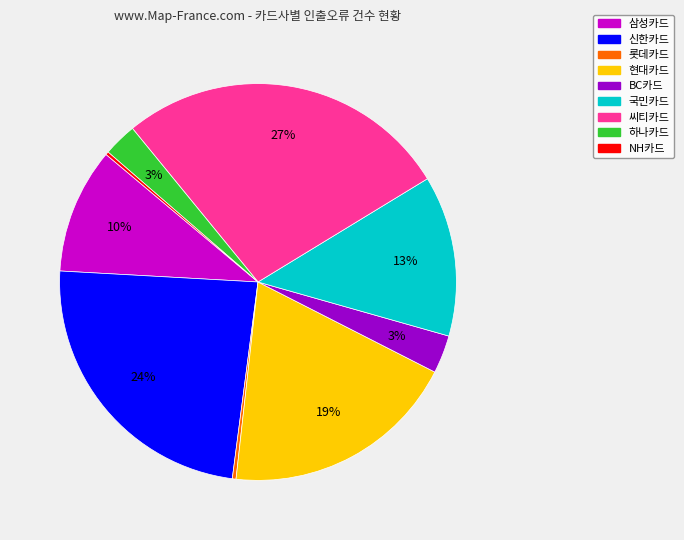

Is it true that 국민카드 is 5% of the pie?

False